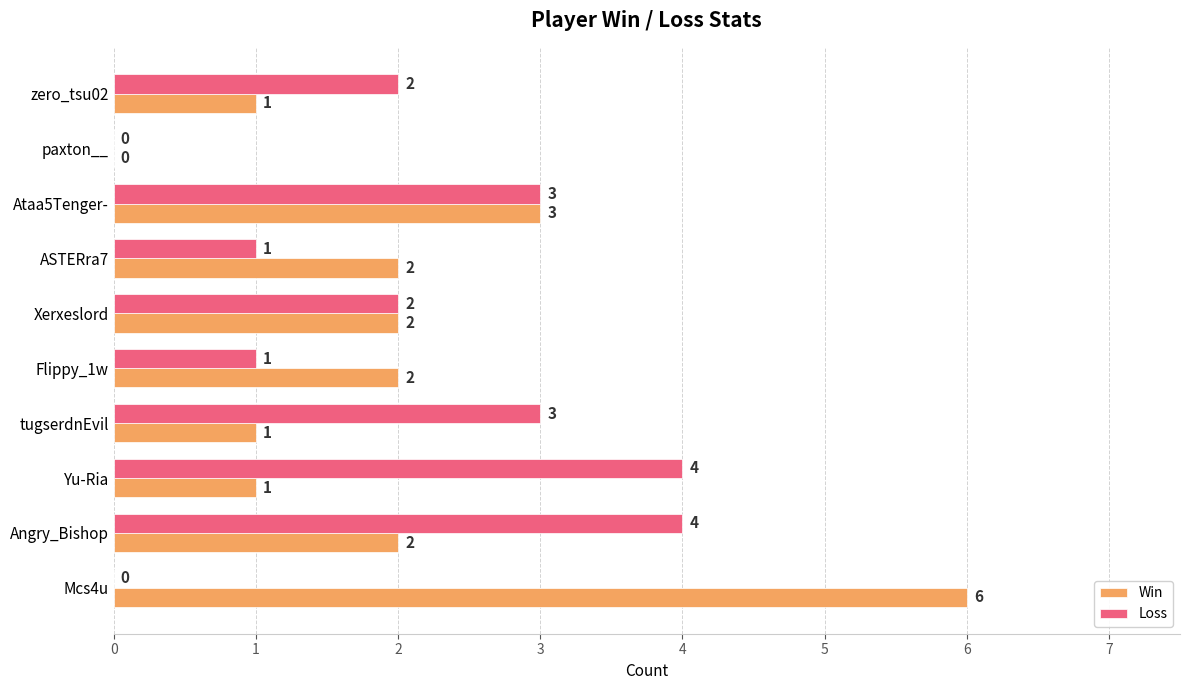

How many categories are shown in the chart?

10